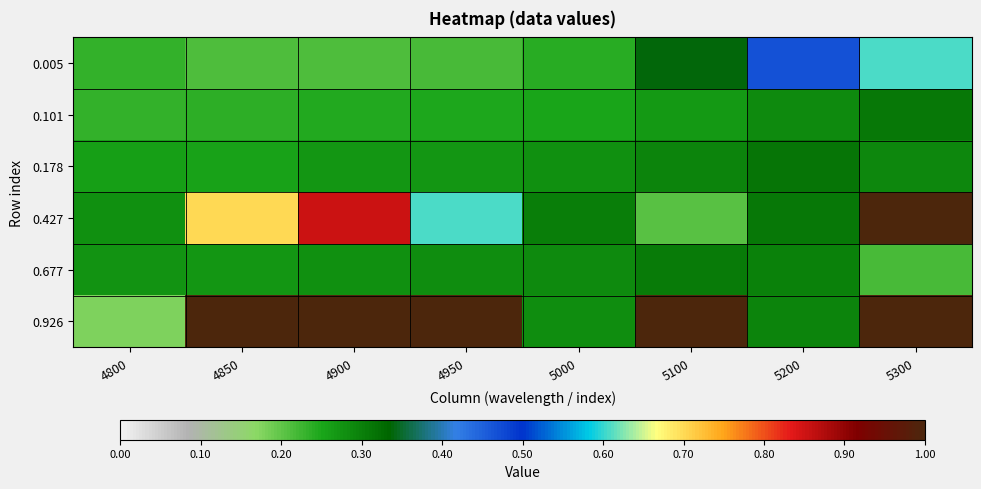

Between 4850 and 5200, which series saw the biggest shift?

0.926